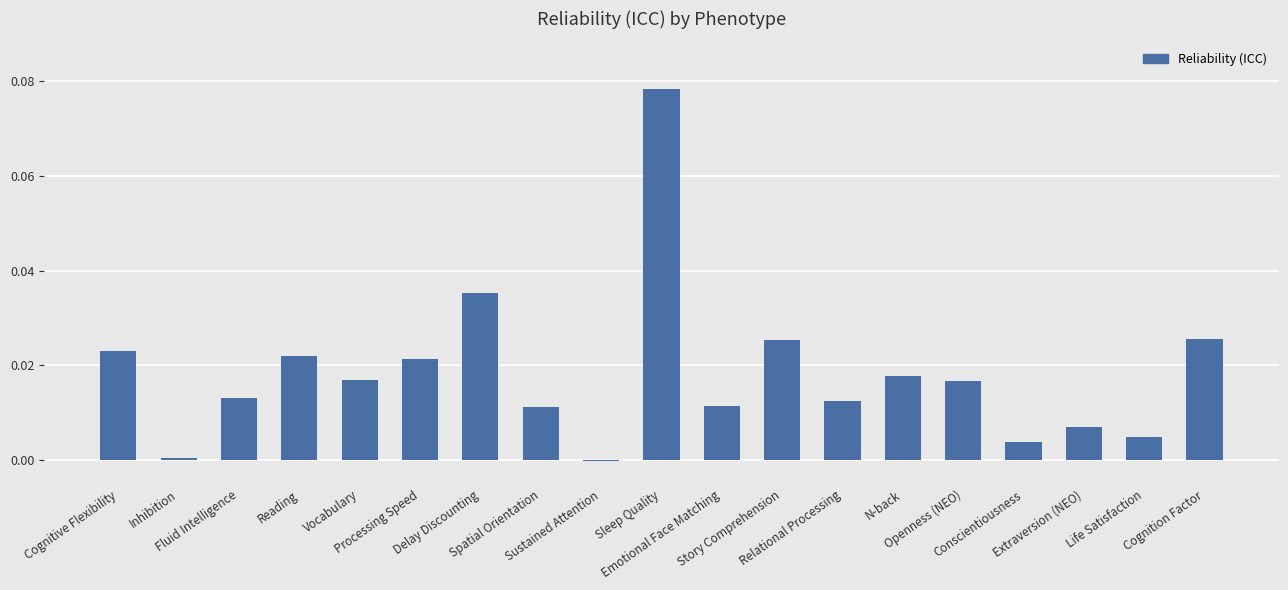

What is the sum of all values?

0.3